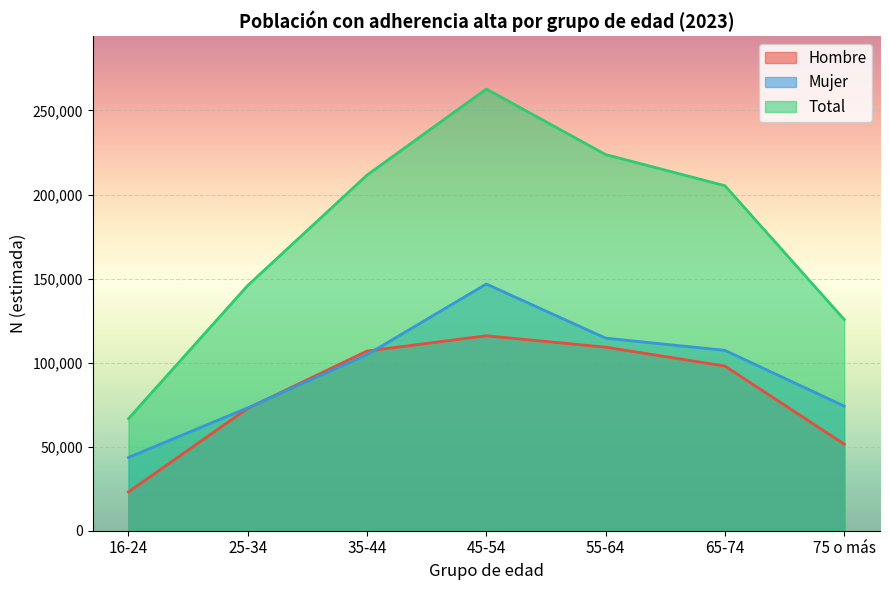

What is the approximate value of Hombre at 35-44, to the nearest 10?

106900